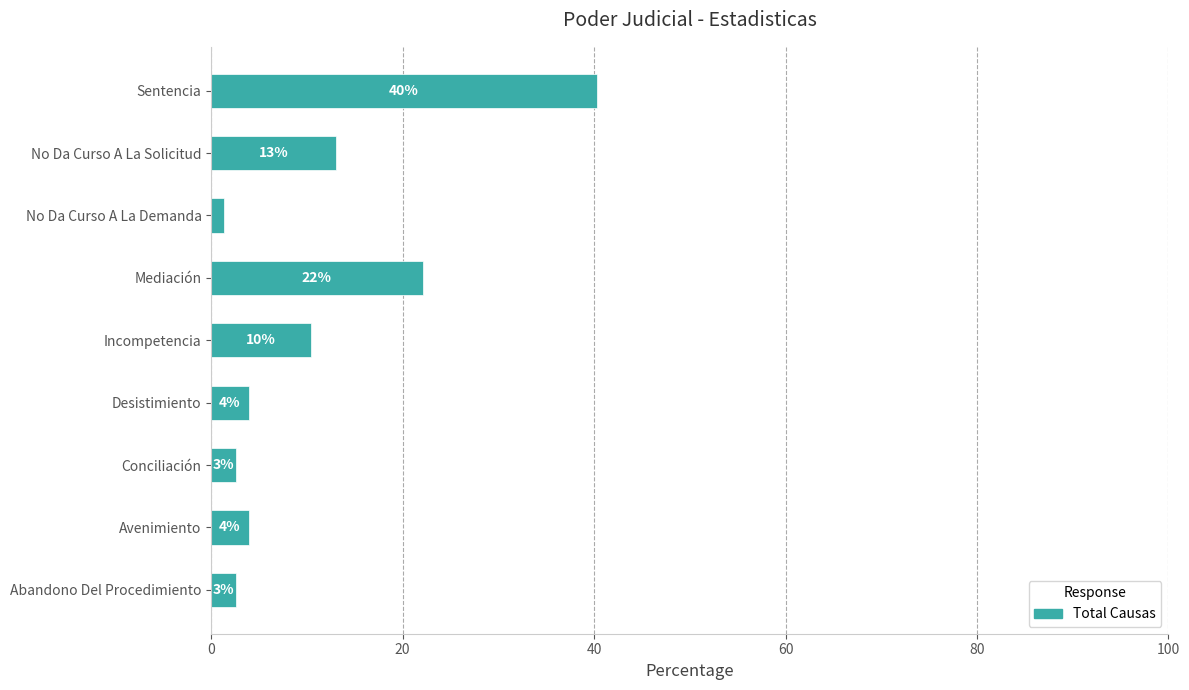

How many bars are there in total?

9